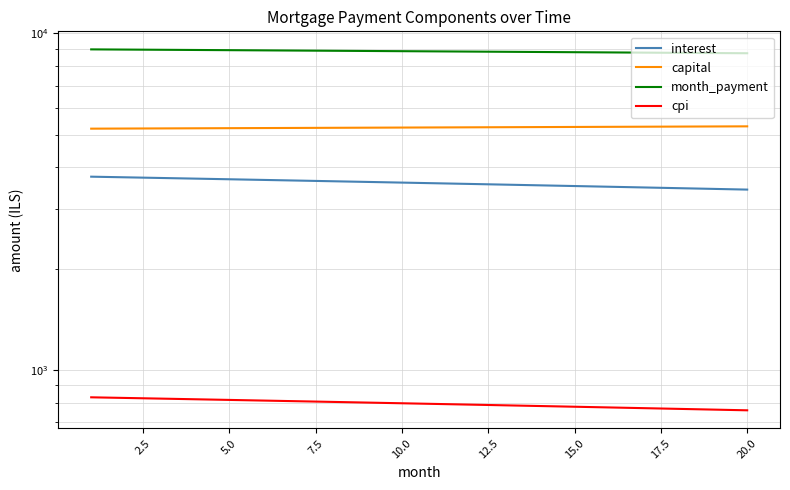

The value of capital at 12 is 9303.5. True or false?

False